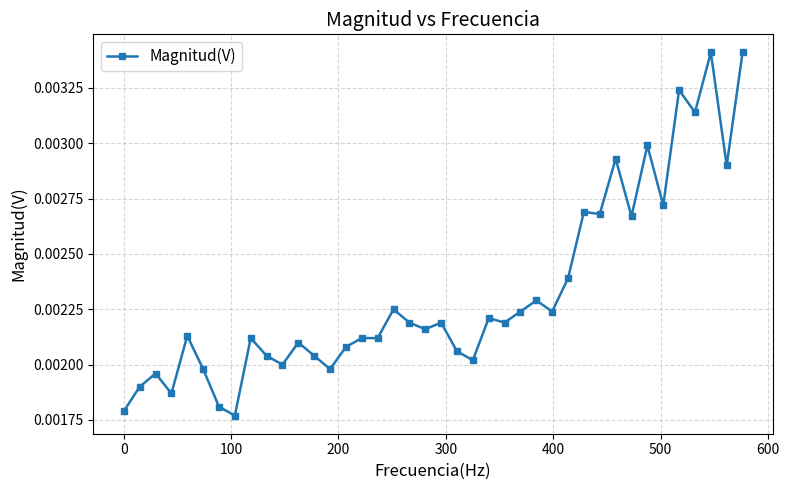

Count the values in the range 0 to 1.

40